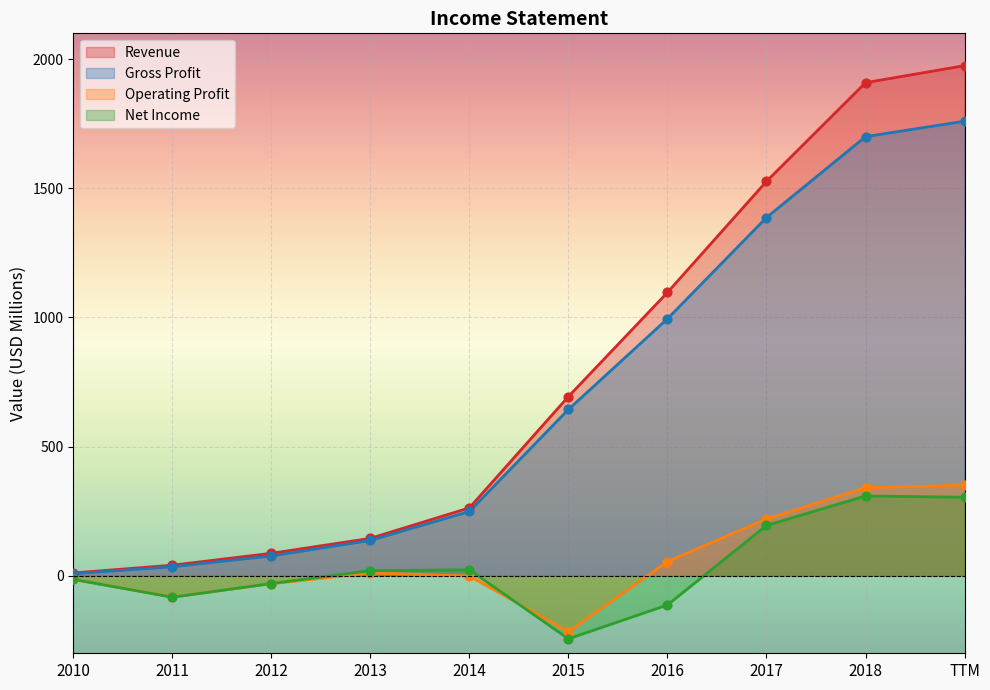

At how many categories does at least one series exceed 26?

9